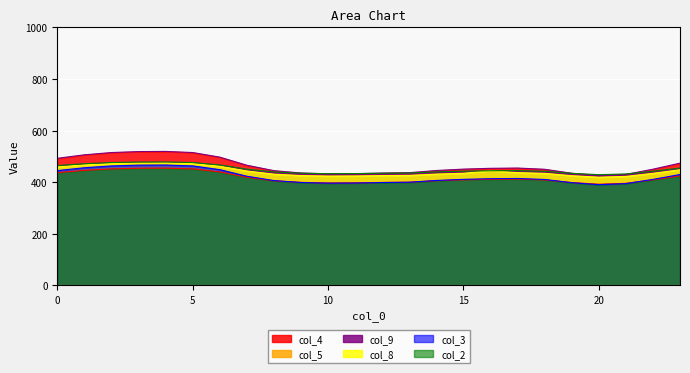

True or false: col_2 and col_8 intersect in this chart.

False